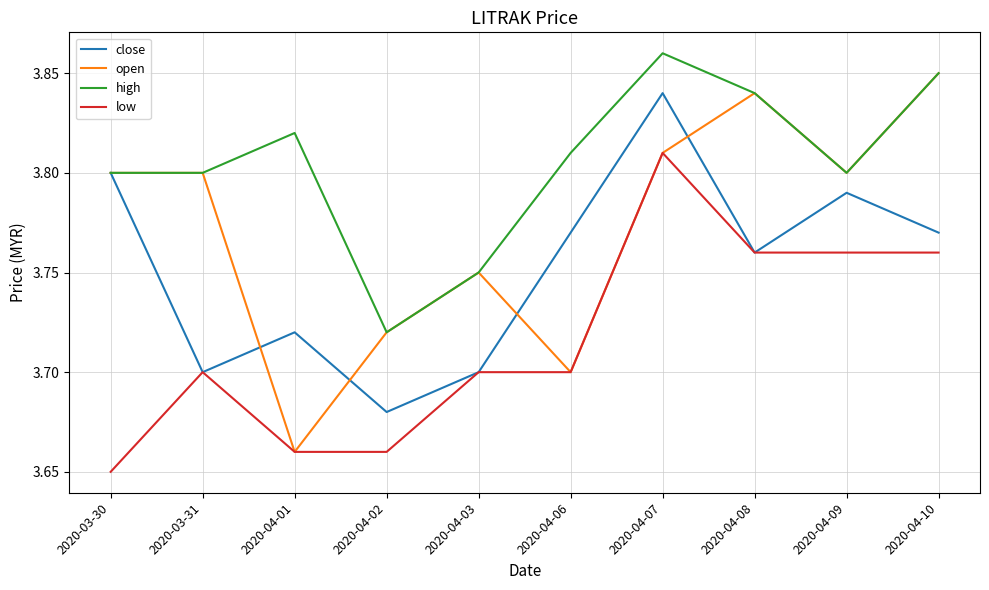

Which category has the lowest value across all series?

2020-03-30